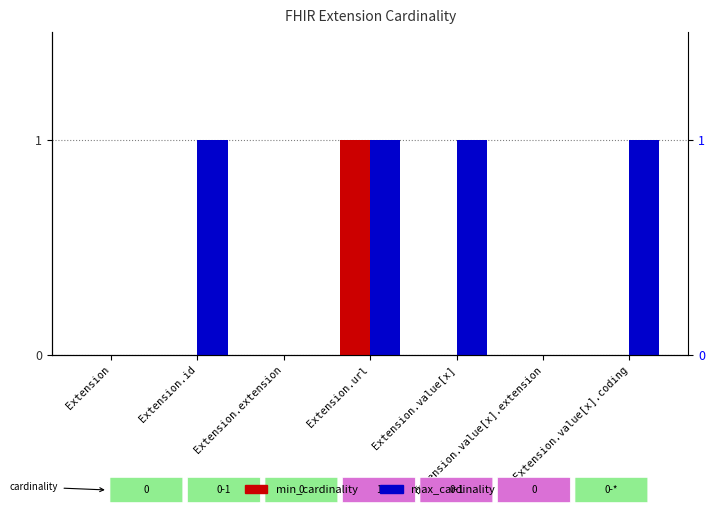

How many positive values does the min_cardinality series have?

1